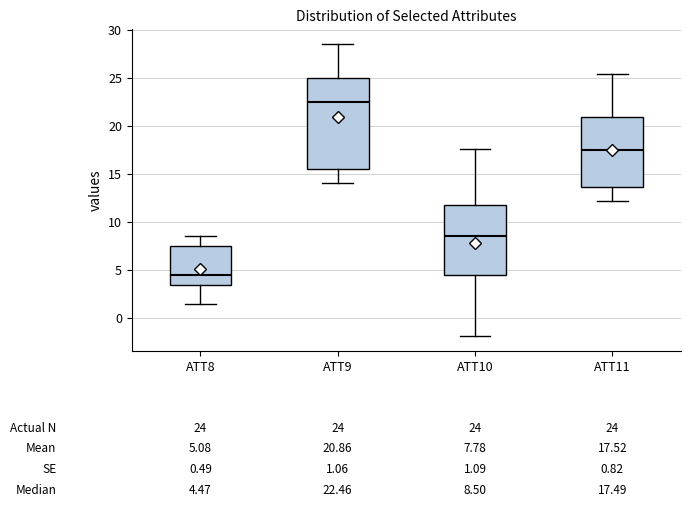

Which box is the tallest, from its lower edge to its upper edge?

ATT9